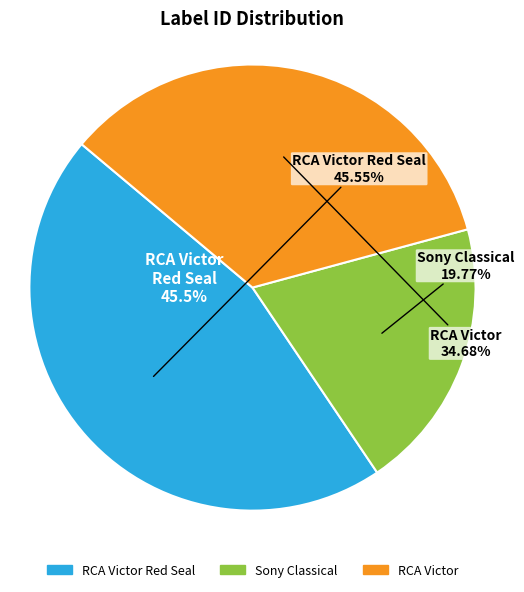

Which category has the biggest portion of the pie?

RCA Victor Red Seal